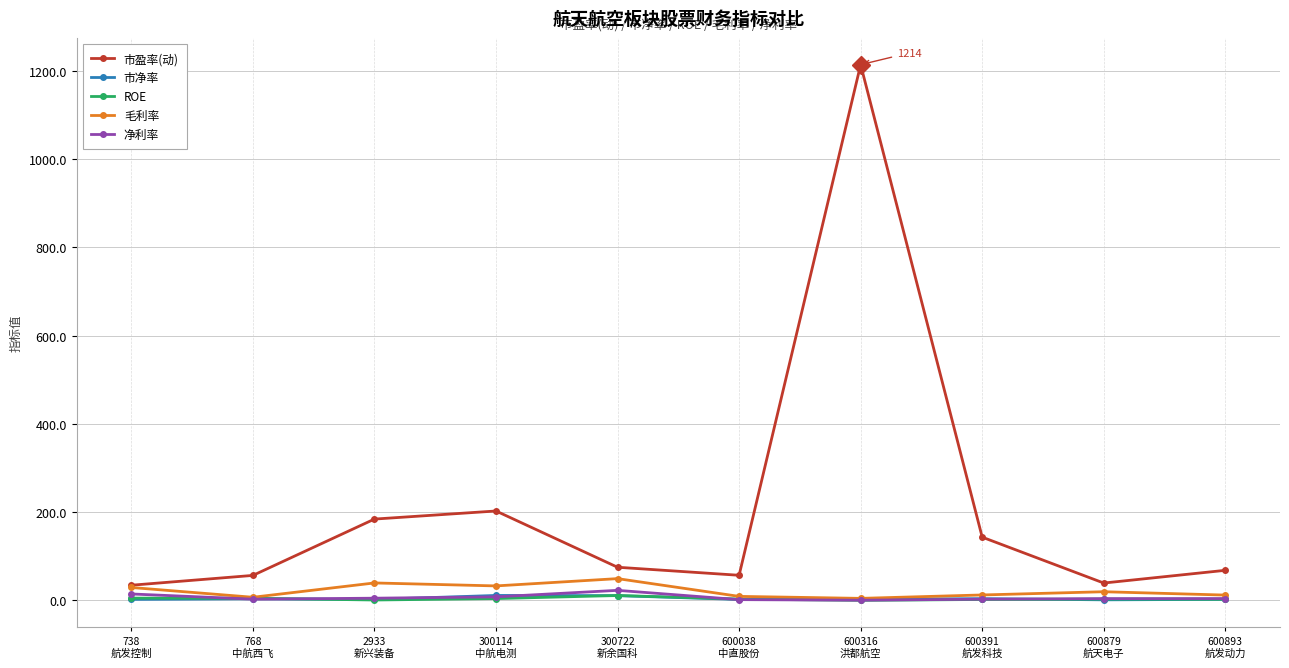

How many data points does each series have?

10